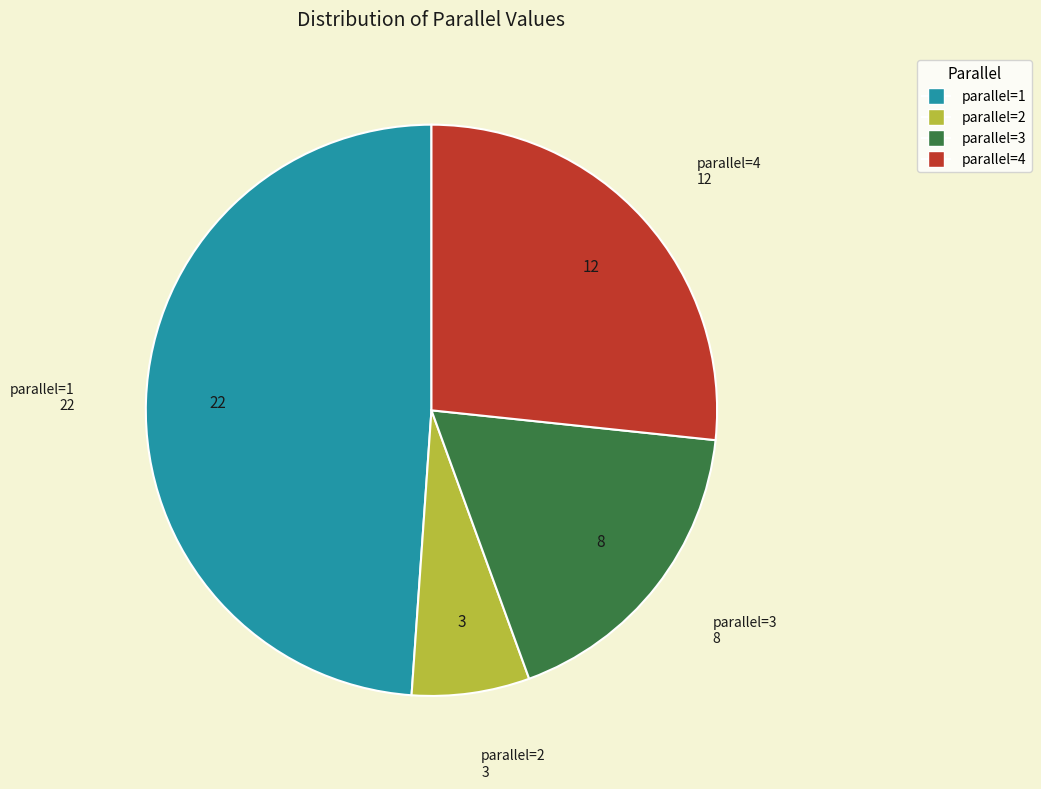

True or false: parallel=1 accounts for 49% of the total.

True